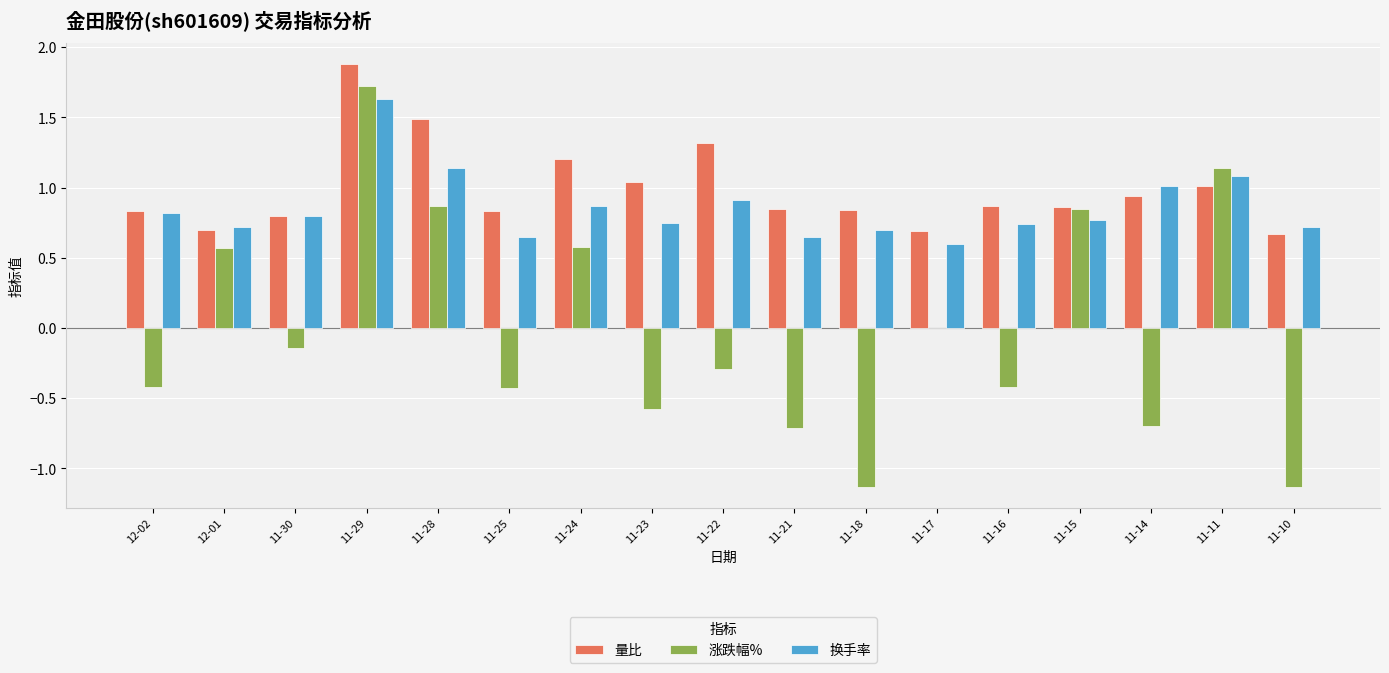

At which label is 换手率 closest to 1?

11-14